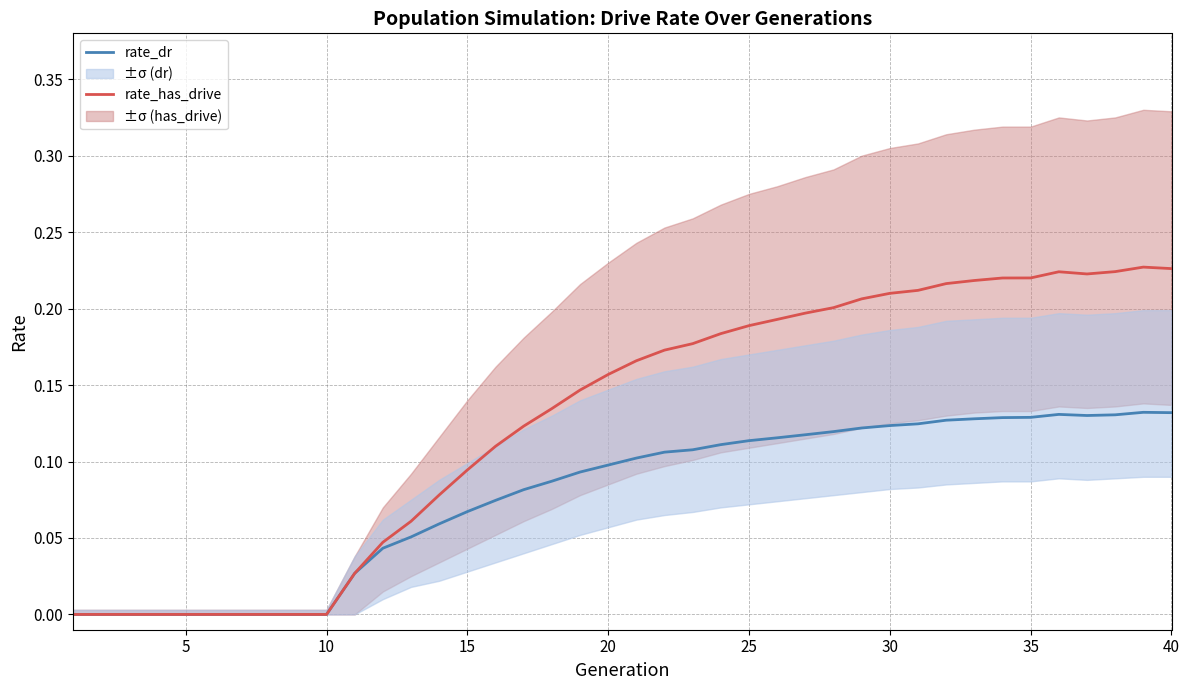

True or false: rate_has_drive and rate_dr intersect in this chart.

False